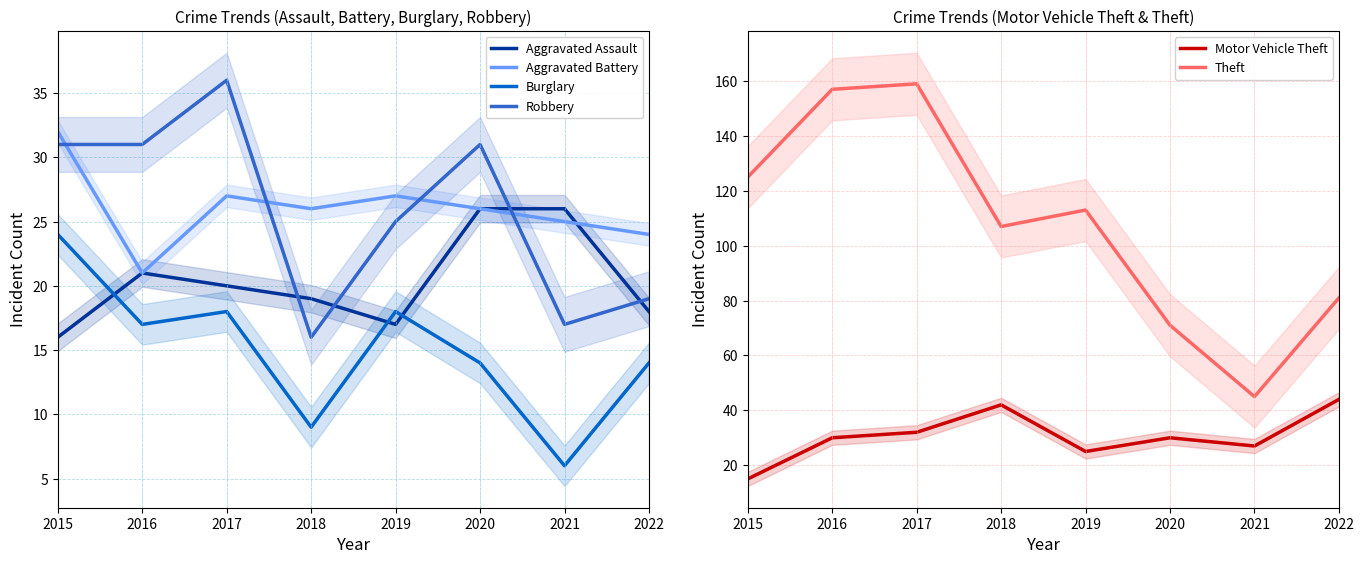

Which category has the highest value across all series?

2017